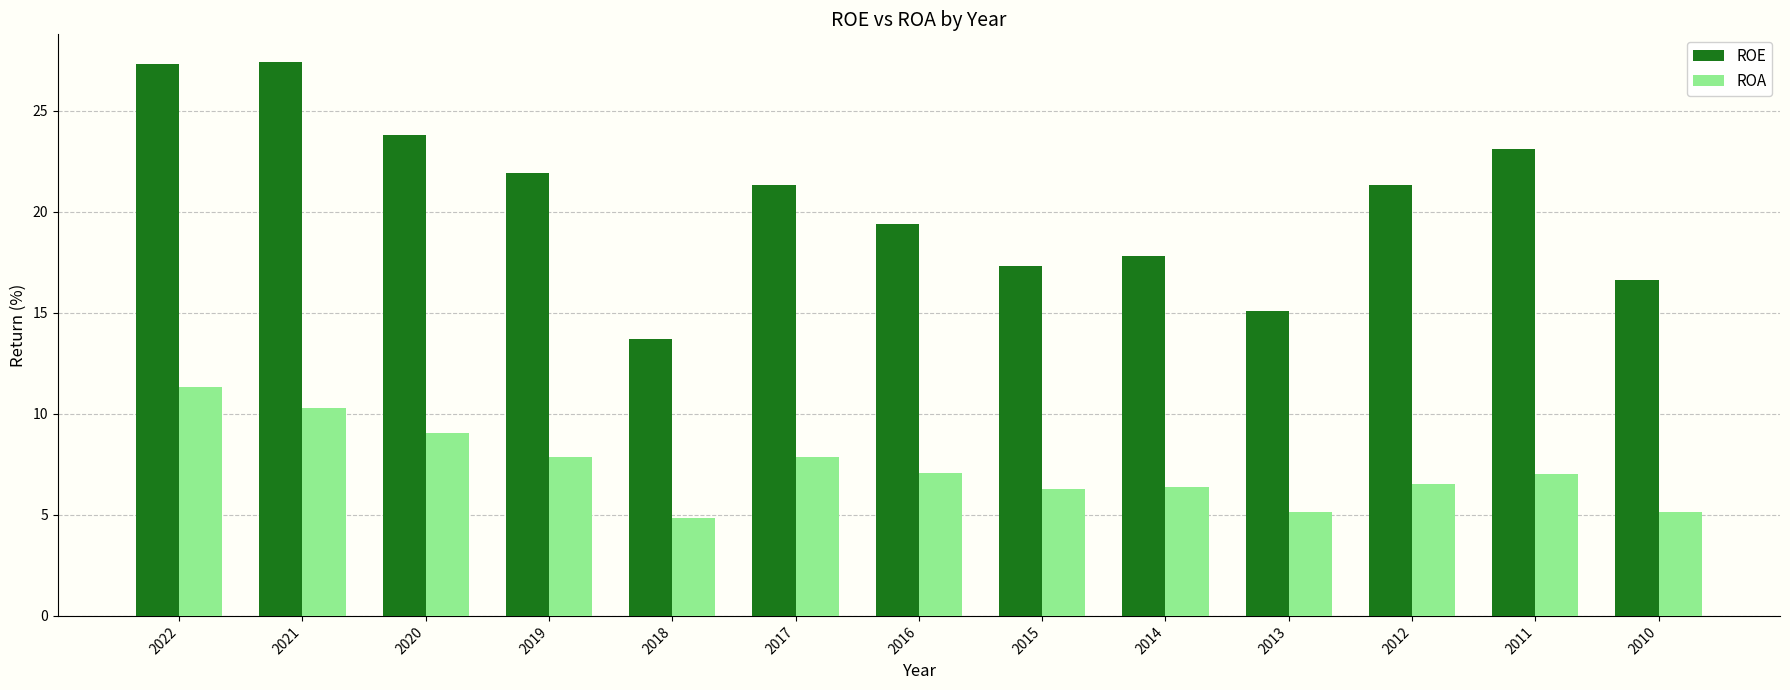

What is the sum of all ROA values?

94.8